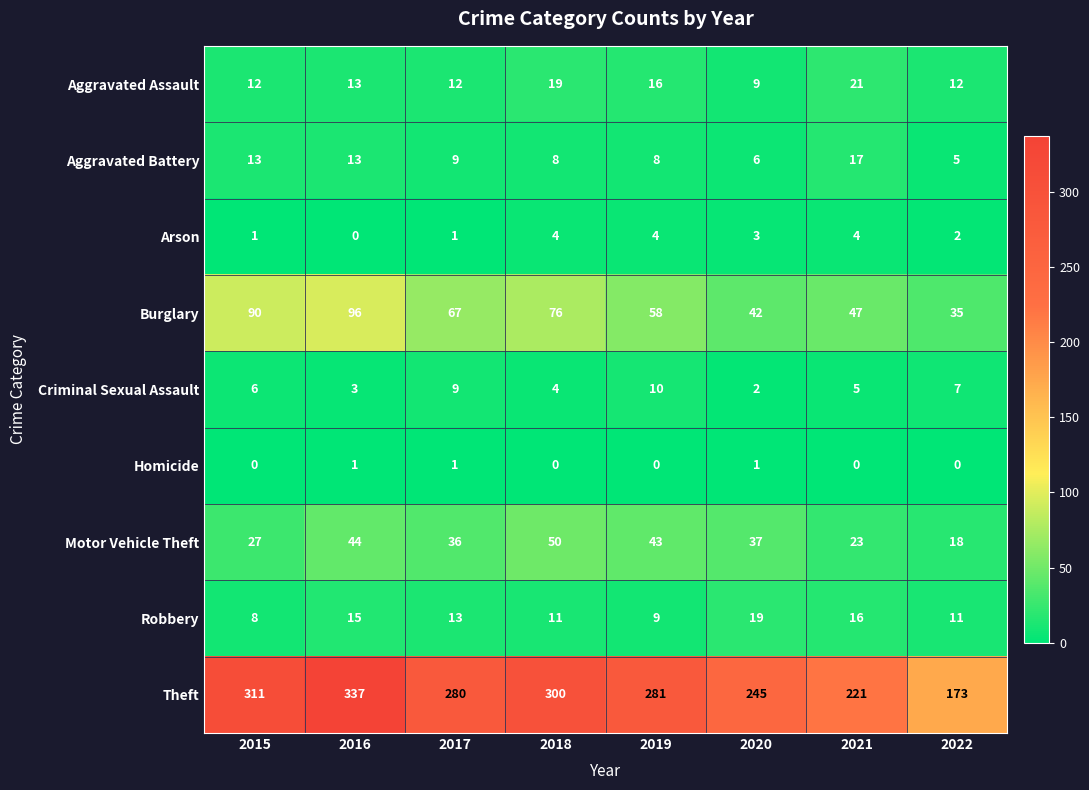

Which series changed the most between 2015 and 2016?

Theft